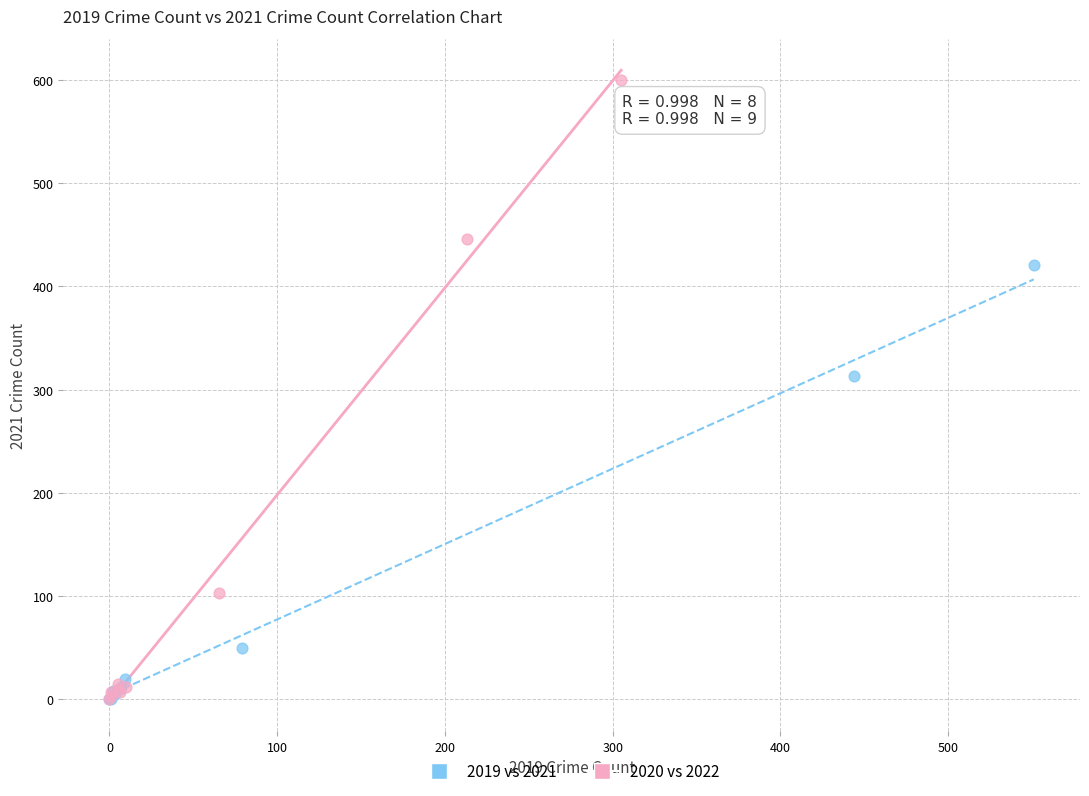

Which series has the largest Y range (max minus min)?

2020 vs 2022